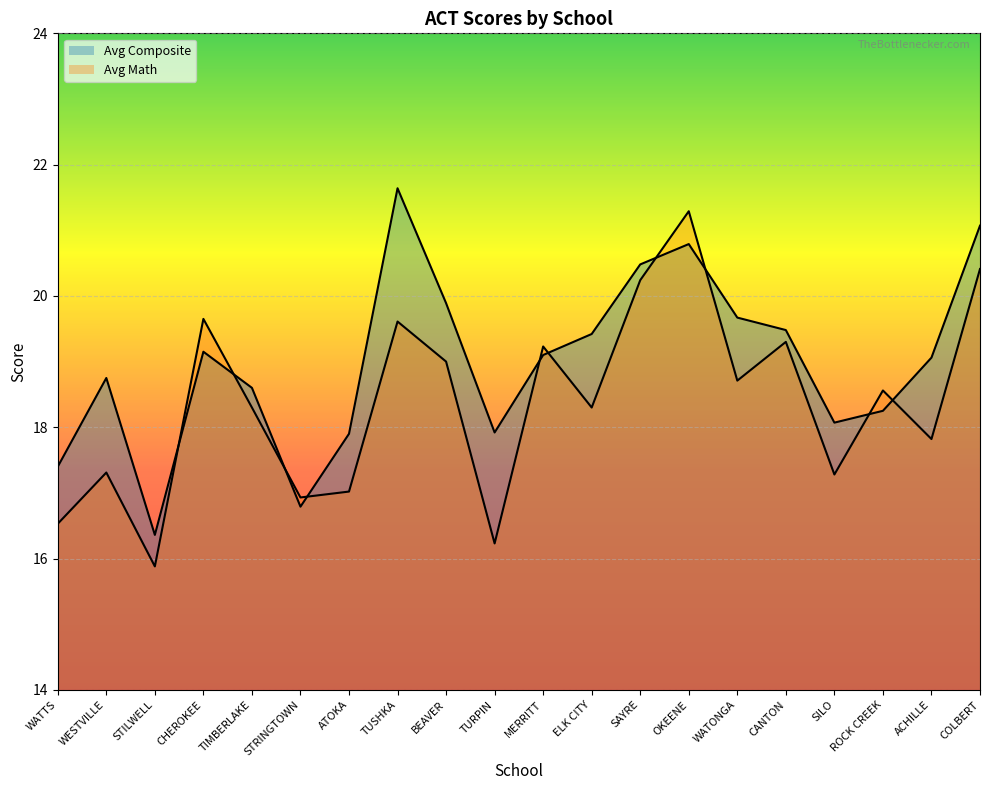

True or false: Avg Composite has more than 0 points higher than both neighbors.

True